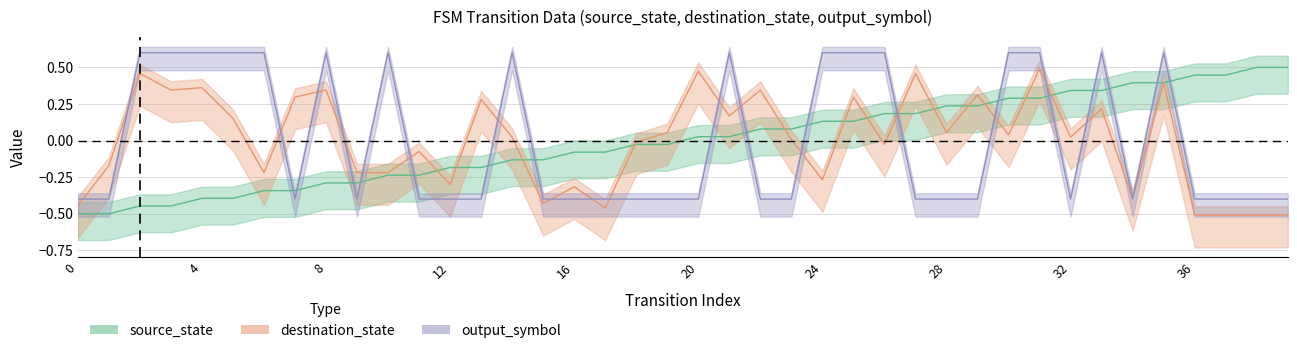

What are all the series names shown in the legend?

source_state, destination_state, output_symbol